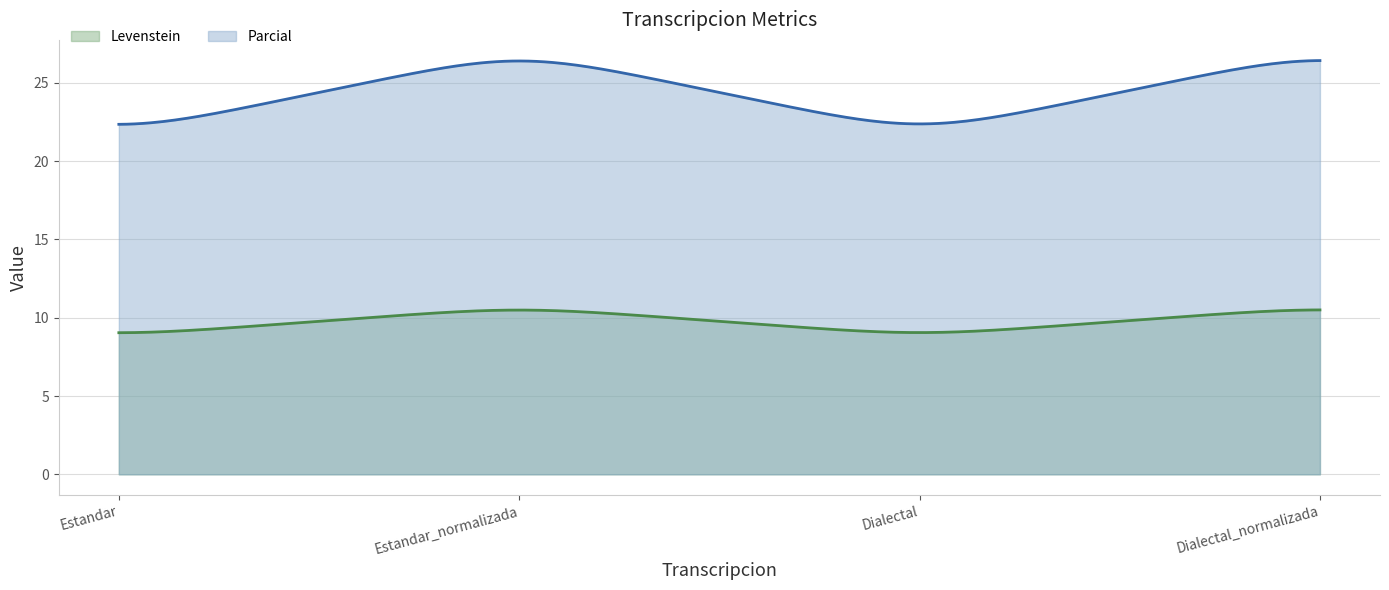

What is the minimum value shown in the chart?

9.0